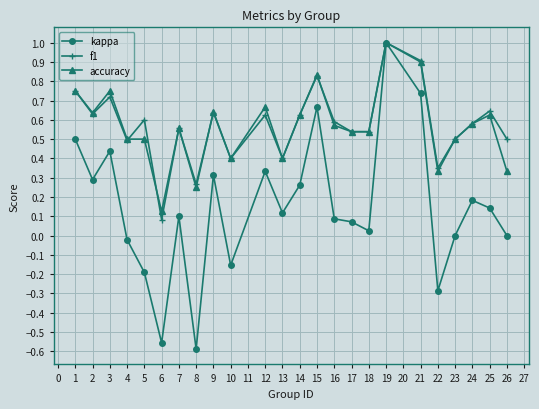

Which category has the lowest value in the accuracy series?

6